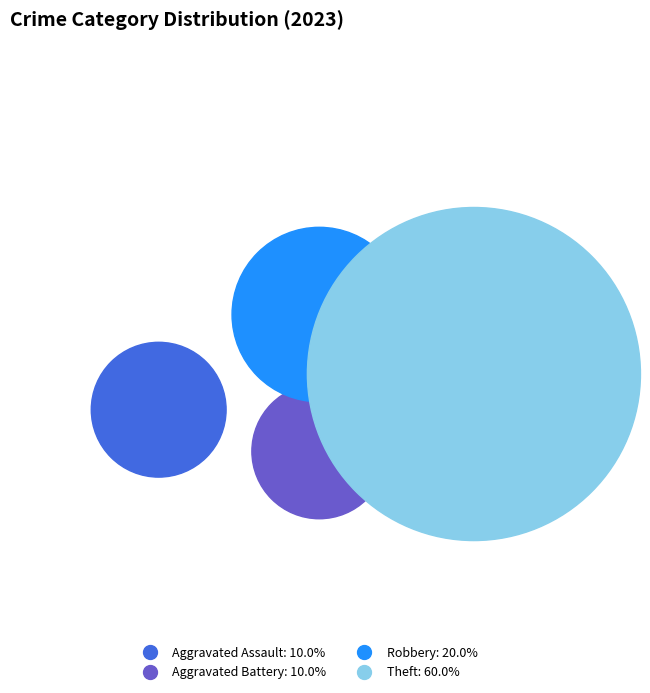

Is it true that Aggravated Assault is 25% of the pie?

False